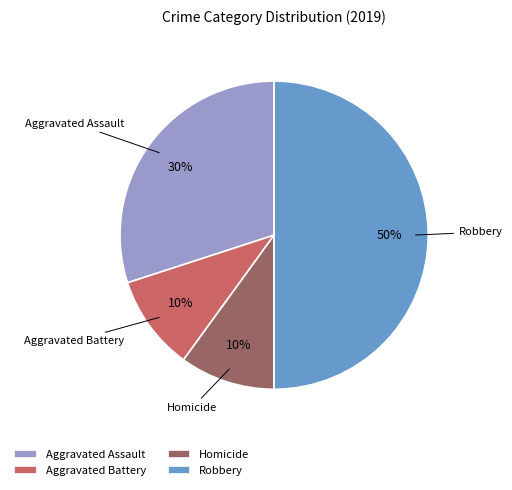

Count the number of slices in the pie.

4